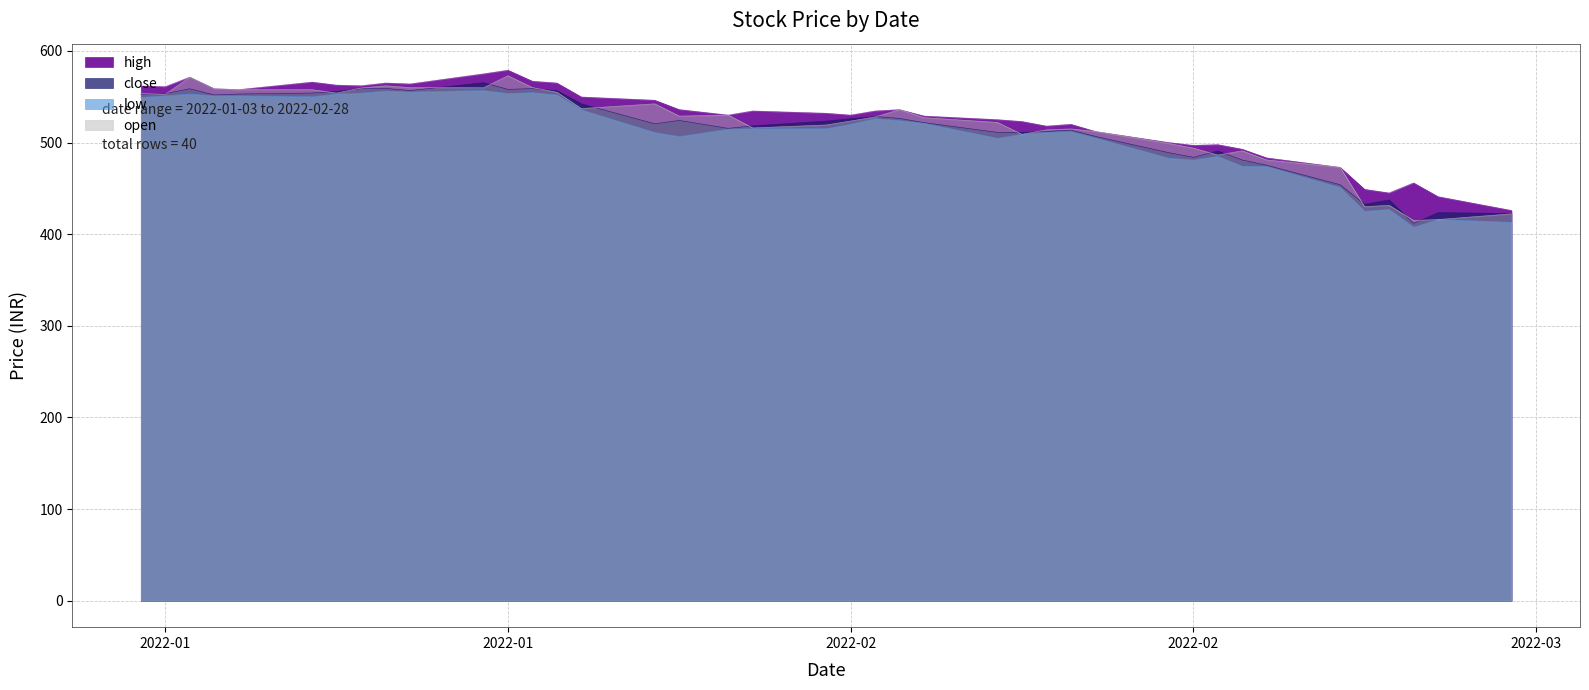

What is the sum of all high values?

21032.7